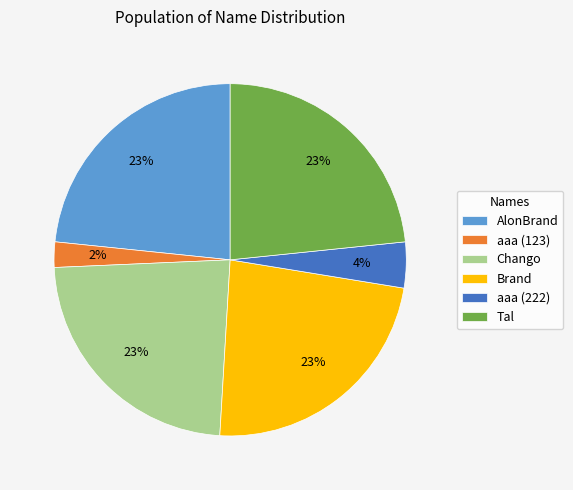

Is it true that Brand is 23% of the pie?

True